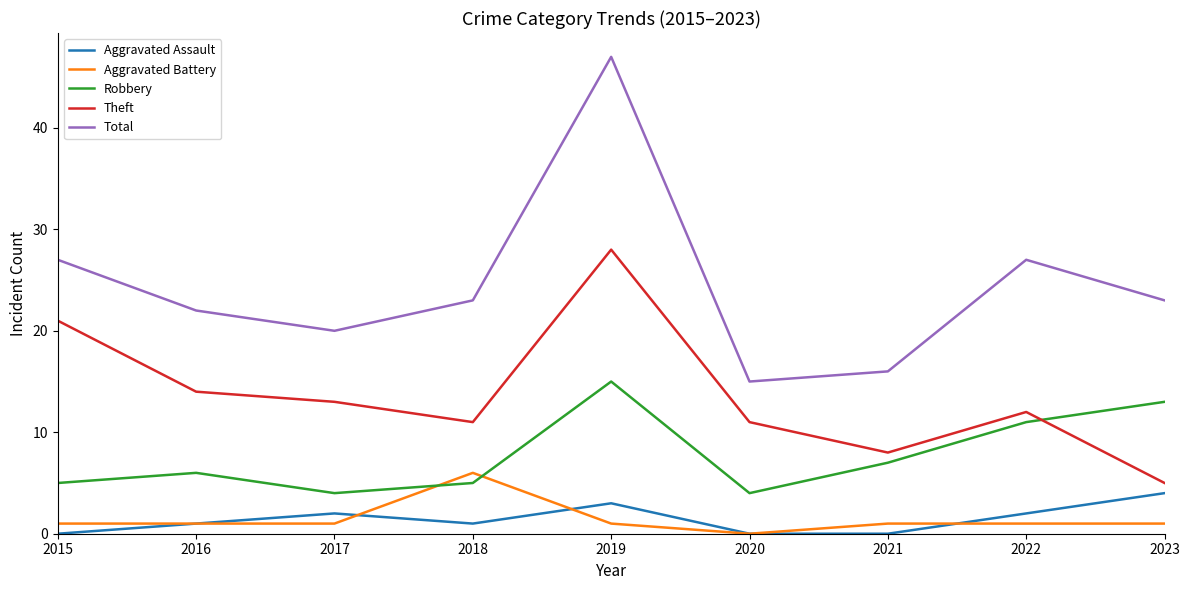

Which series has the widest spread of values?

Total